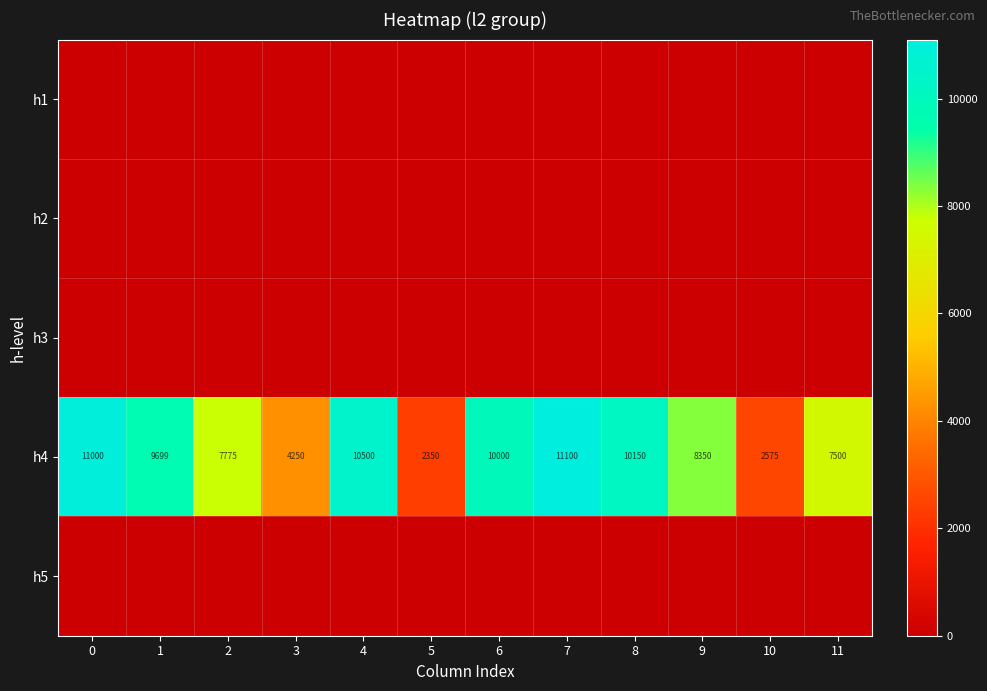

What is the approximate value of h4 at 8?

10150